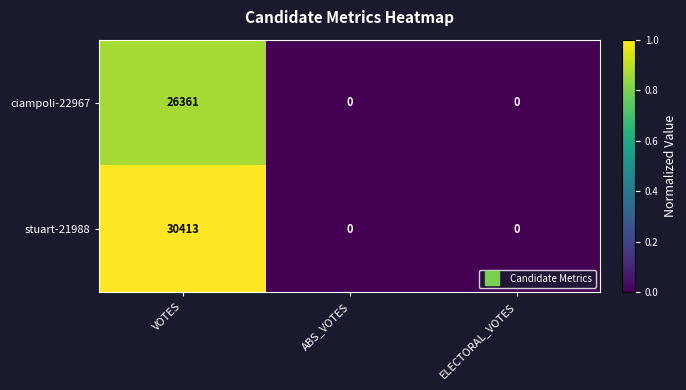

Which series has the largest range (max minus min)?

stuart-21988